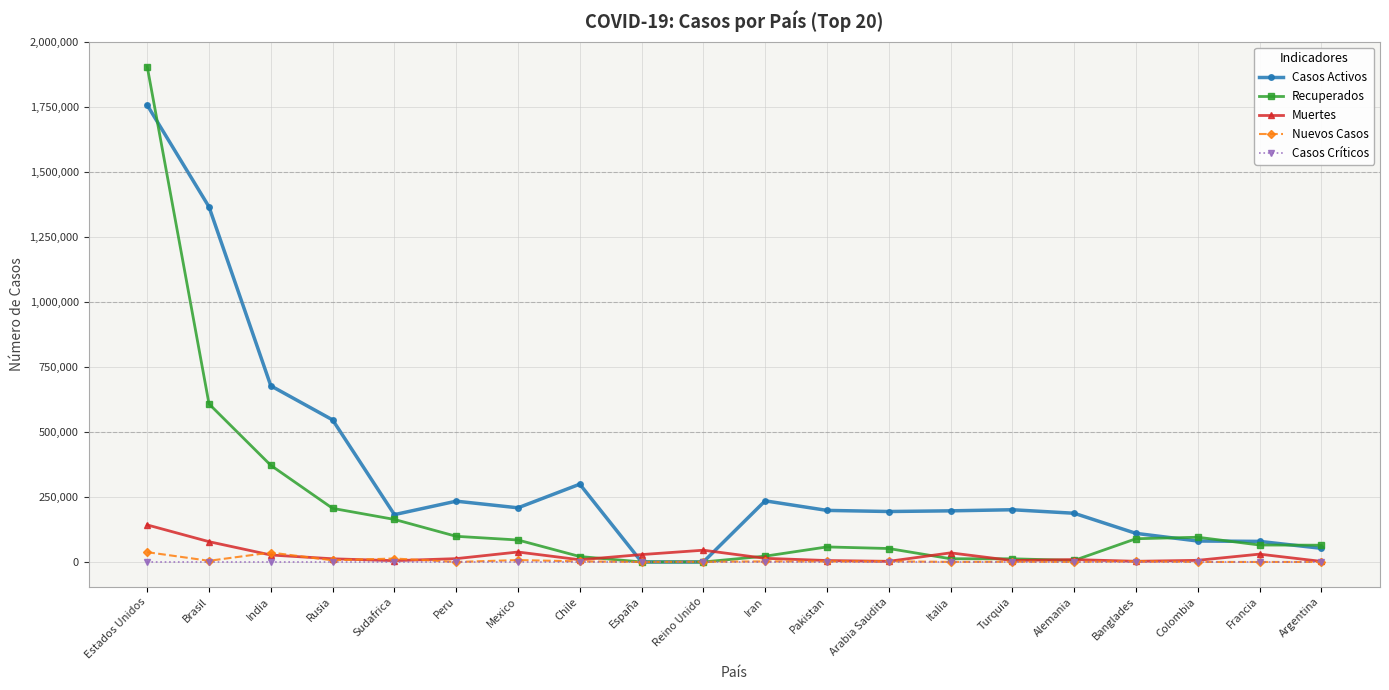

At which category is the sum across all series the highest?

Estados Unidos